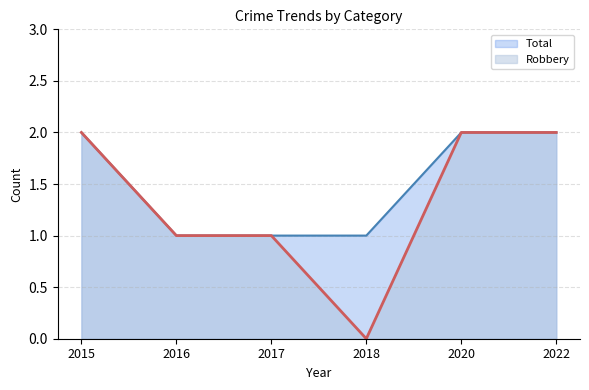

Is the value of Total at 2017 greater than the value of Robbery at 2015?

No